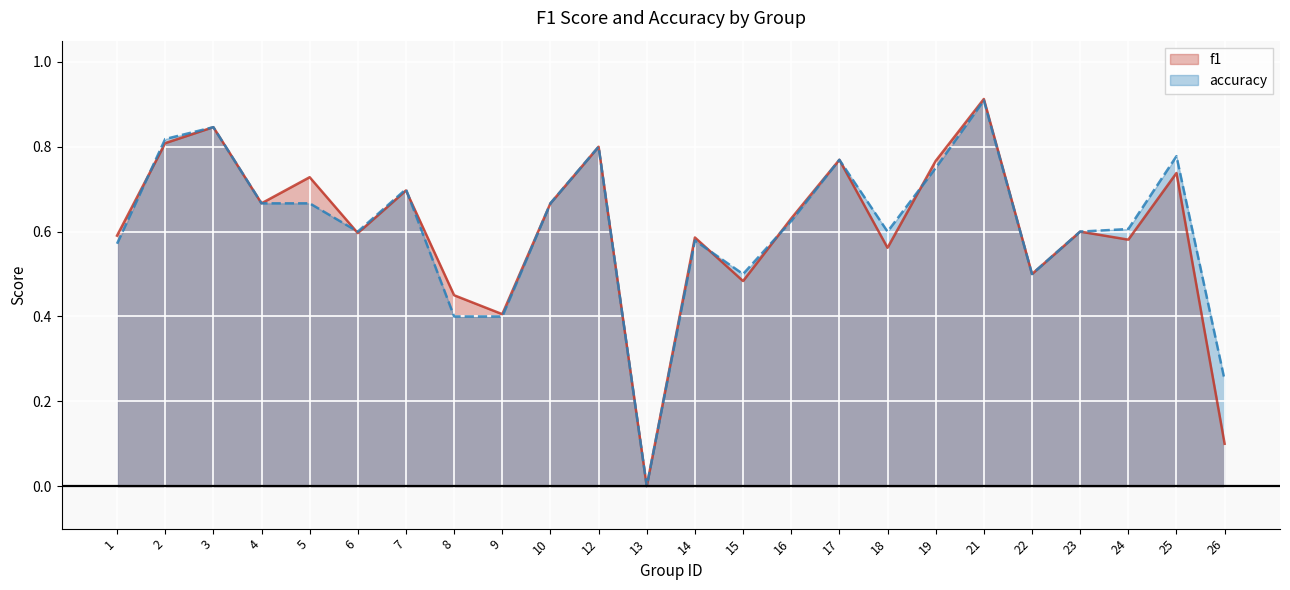

Which has a higher value, 1 or 26?

1